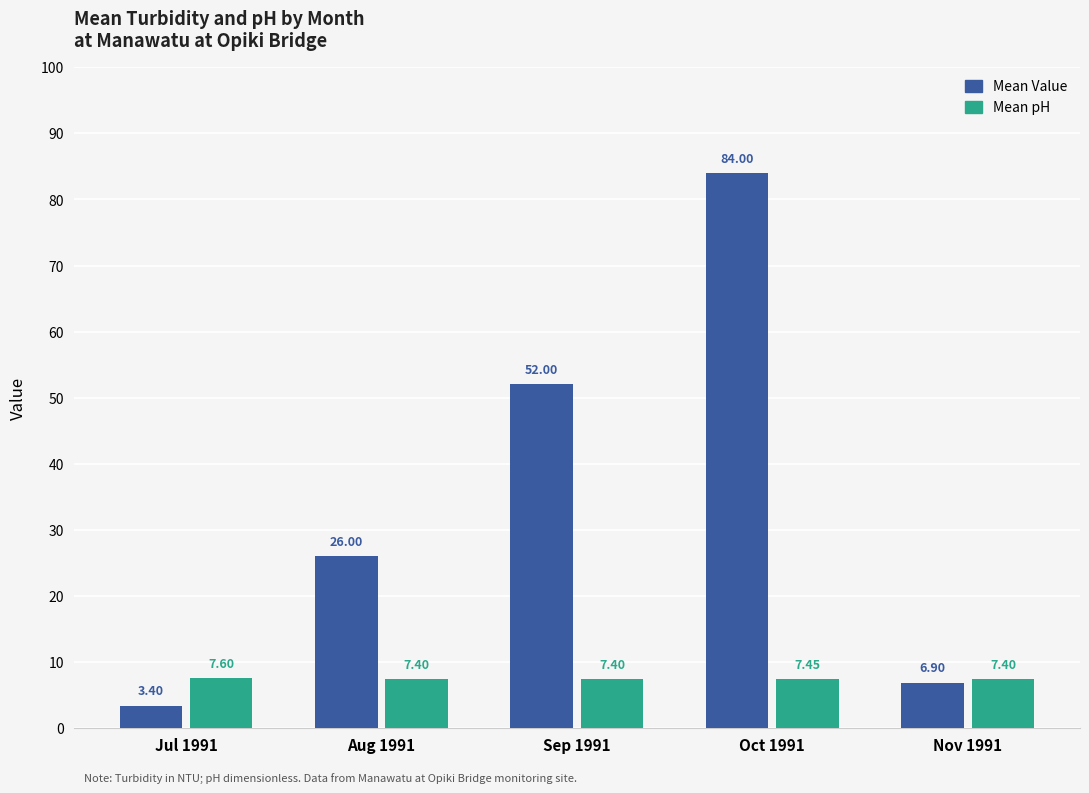

Which series has the largest range (max minus min)?

Mean Value